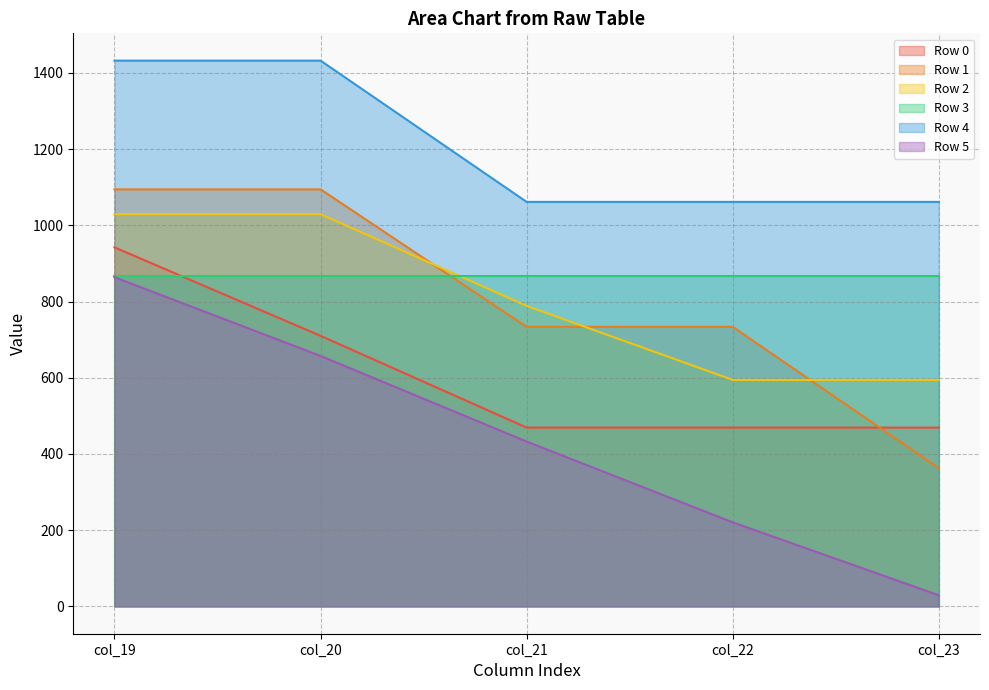

The Row 0 series shows 1163.8 at col_20. True or false?

False